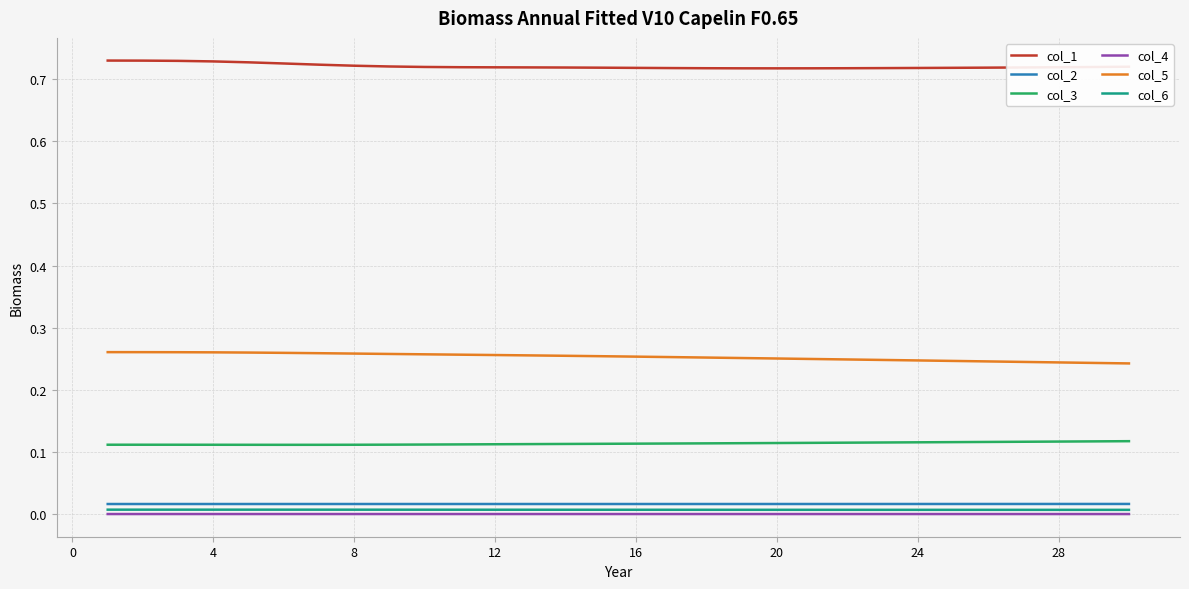

List the series in order of their peak value, highest first.

col_1, col_5, col_3, col_2, col_6, col_4